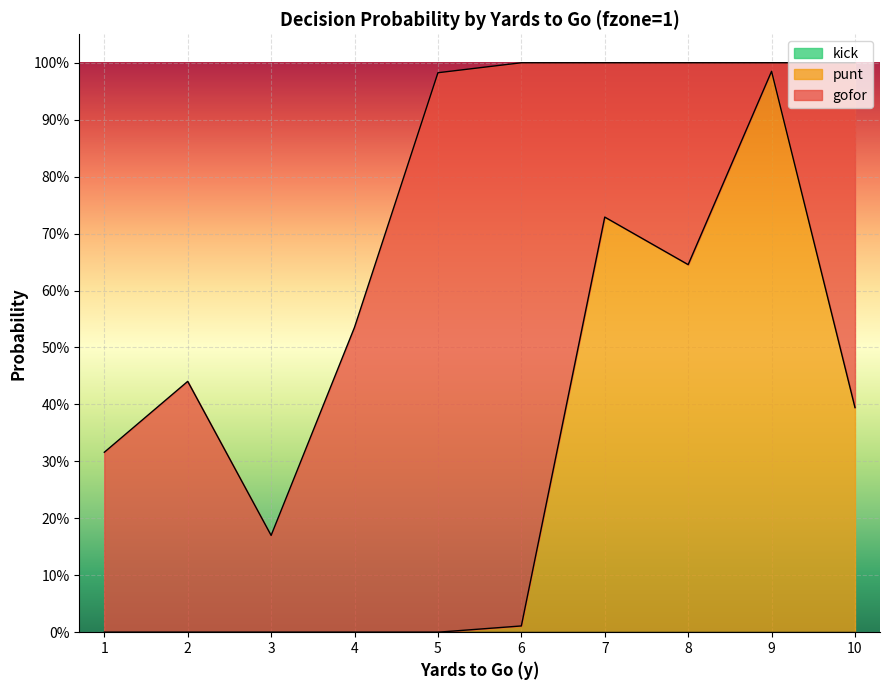

What is the difference between the second highest and second lowest values in the gofor series?

0.8